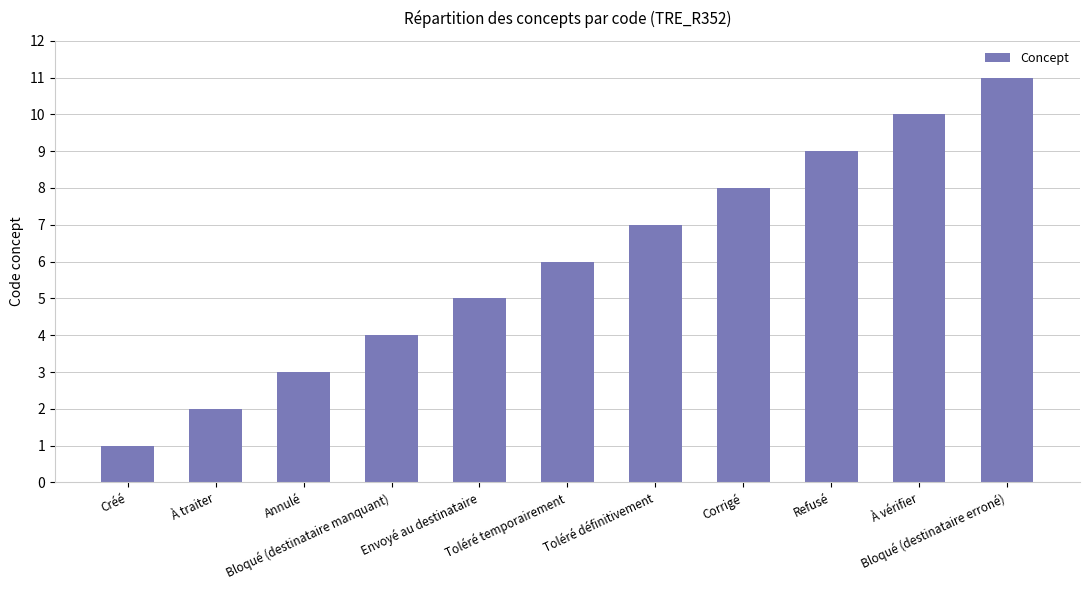

Reading left to right, list all the values displayed in this chart.

Créé=1	À traiter=2	Annulé=3	Bloqué (destinataire manquant)=4	Envoyé au destinataire=5	Toléré temporairement=6	Toléré définitivement=7	Corrigé=8	Refusé=9	À vérifier=10	Bloqué (destinataire erroné)=11